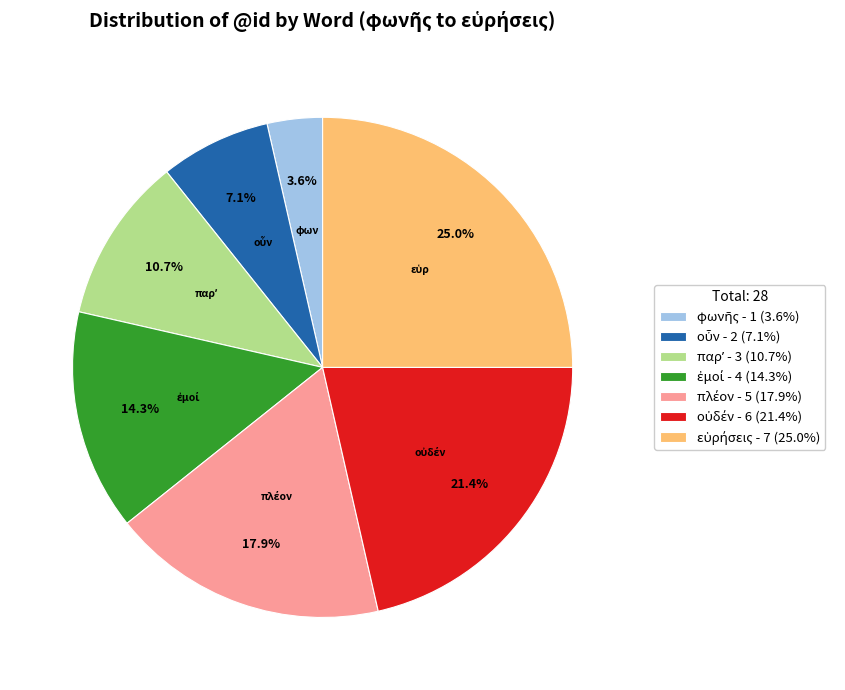

Is there any slice that represents more than half of the pie?

No